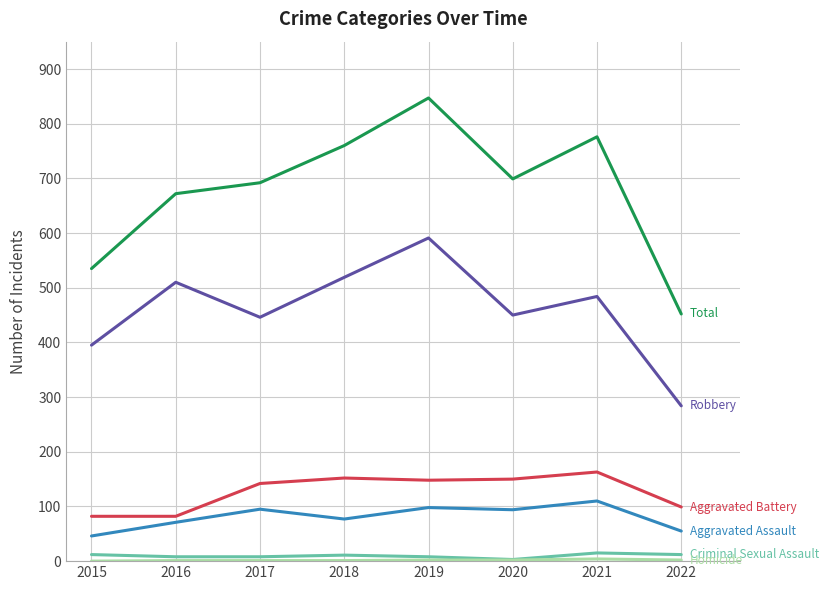

At which category is the sum across all series the highest?

2019